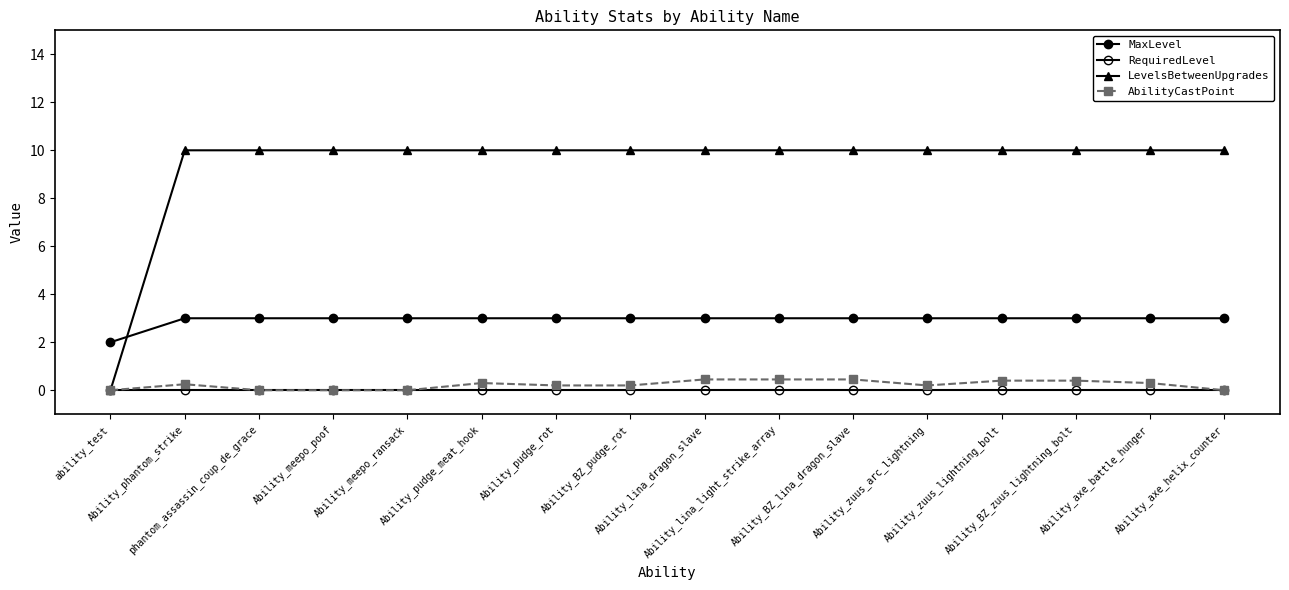

At which category is the sum across all series the highest?

Ability_lina_dragon_slave